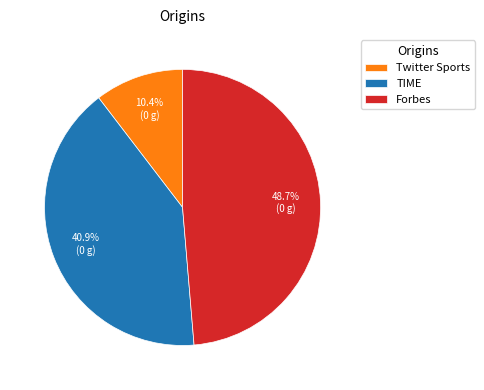

To the nearest percent, what is the difference between the largest and smallest slice percentages?

38%